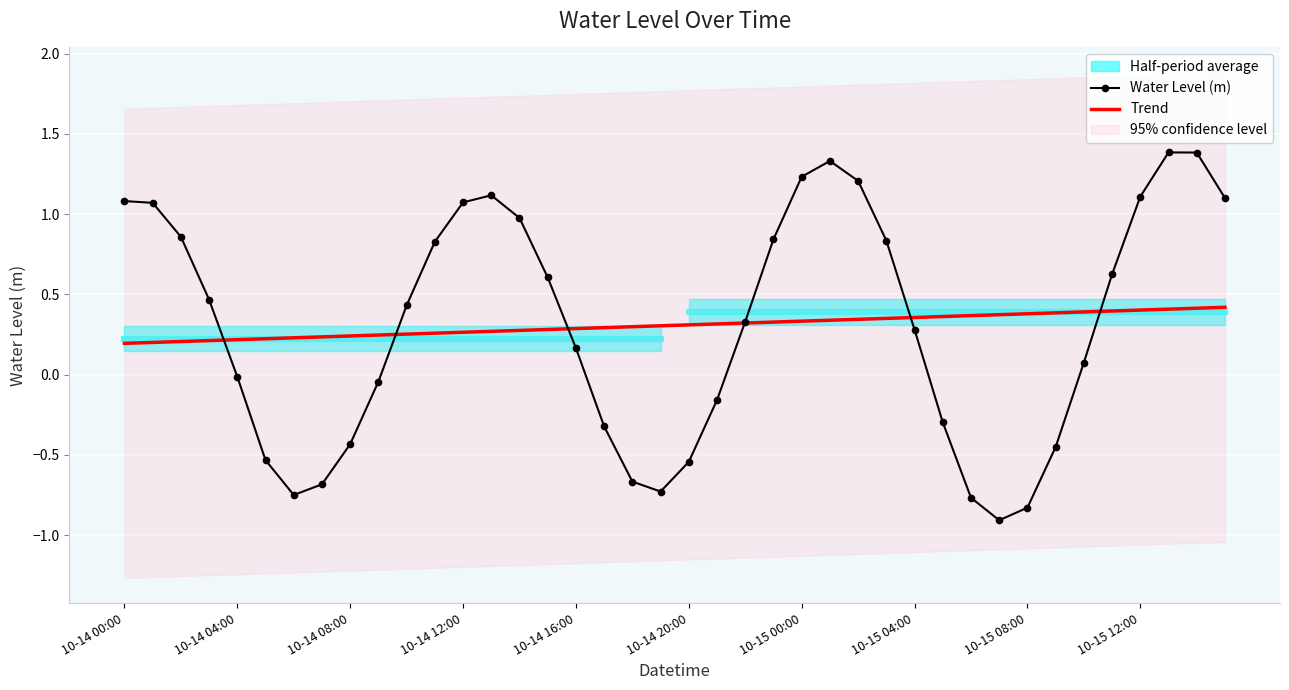

Which category has the highest value in the Trend series?

39